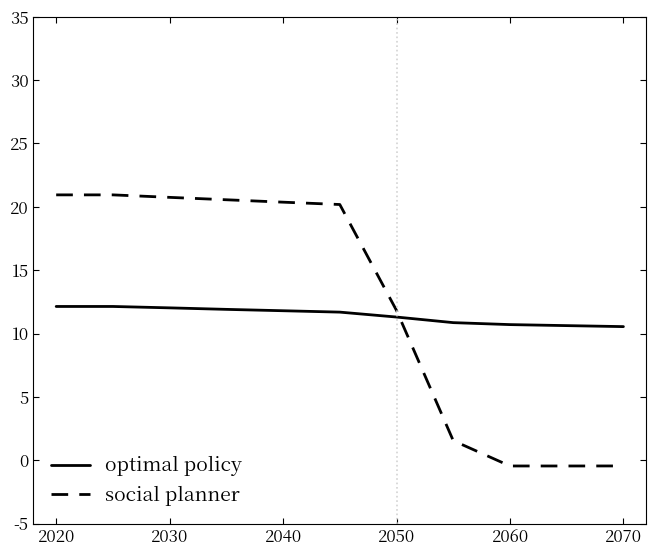

What is the difference between the maximum and minimum values in the optimal policy series?

1.6